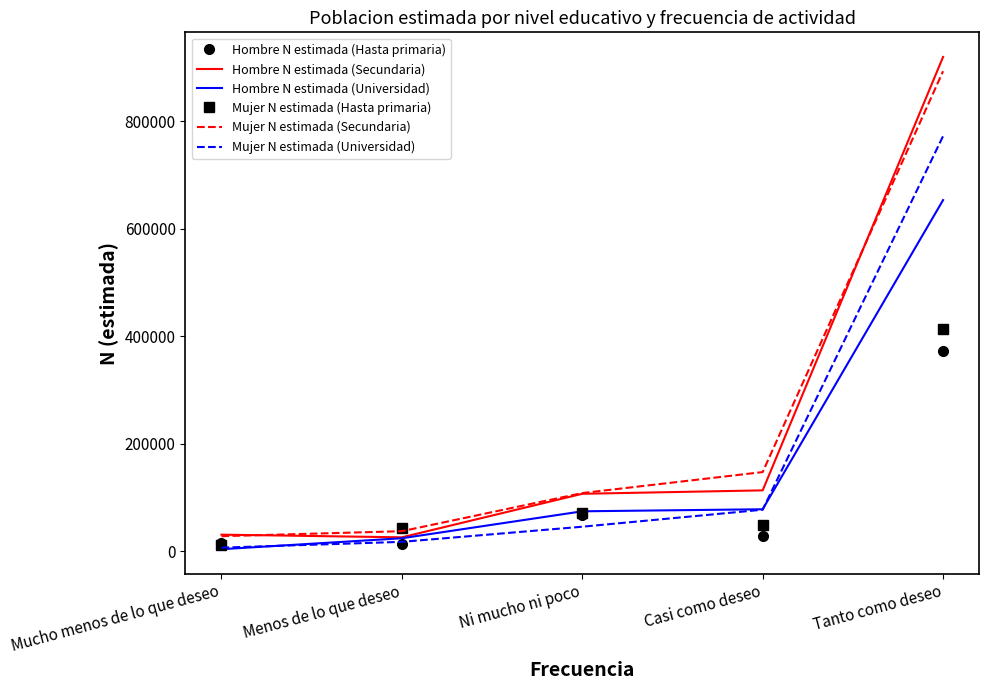

Which series has the widest spread of values?

Hombre N estimada (Secundaria)